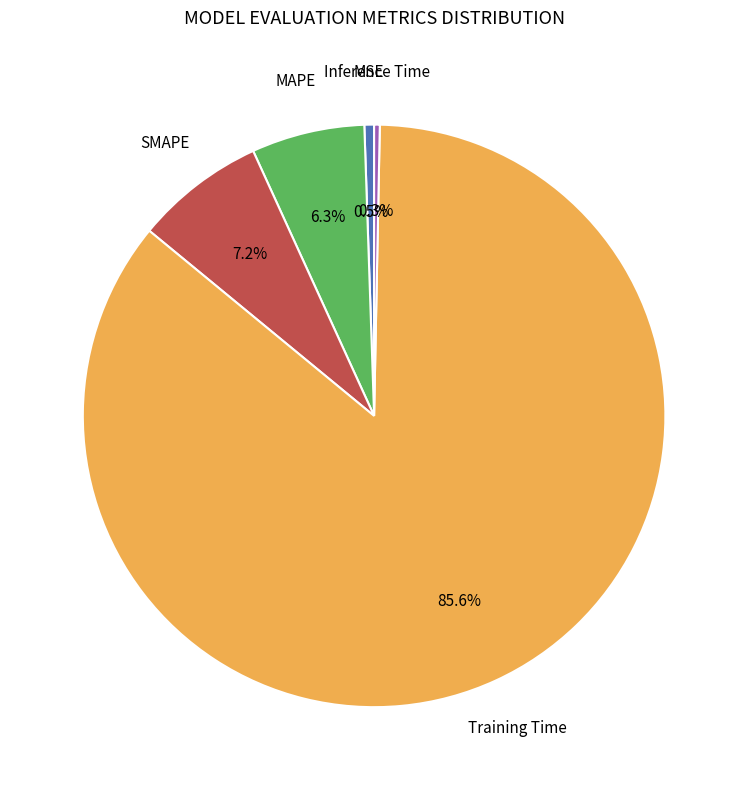

To the nearest percent, what portion does MAPE represent?

6%